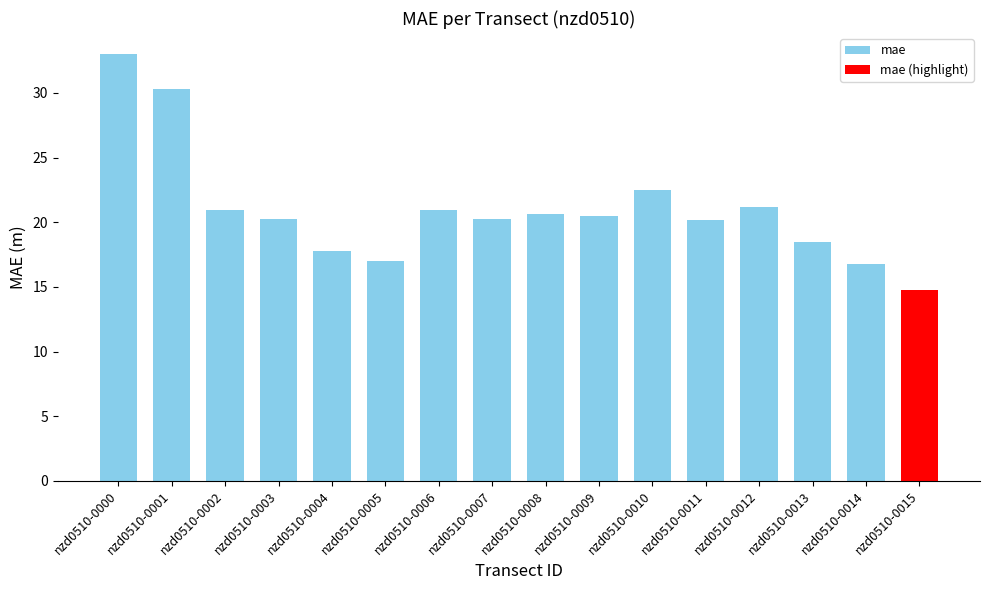

Between nzd0510-0003 and nzd0510-0012, which is larger?

nzd0510-0012